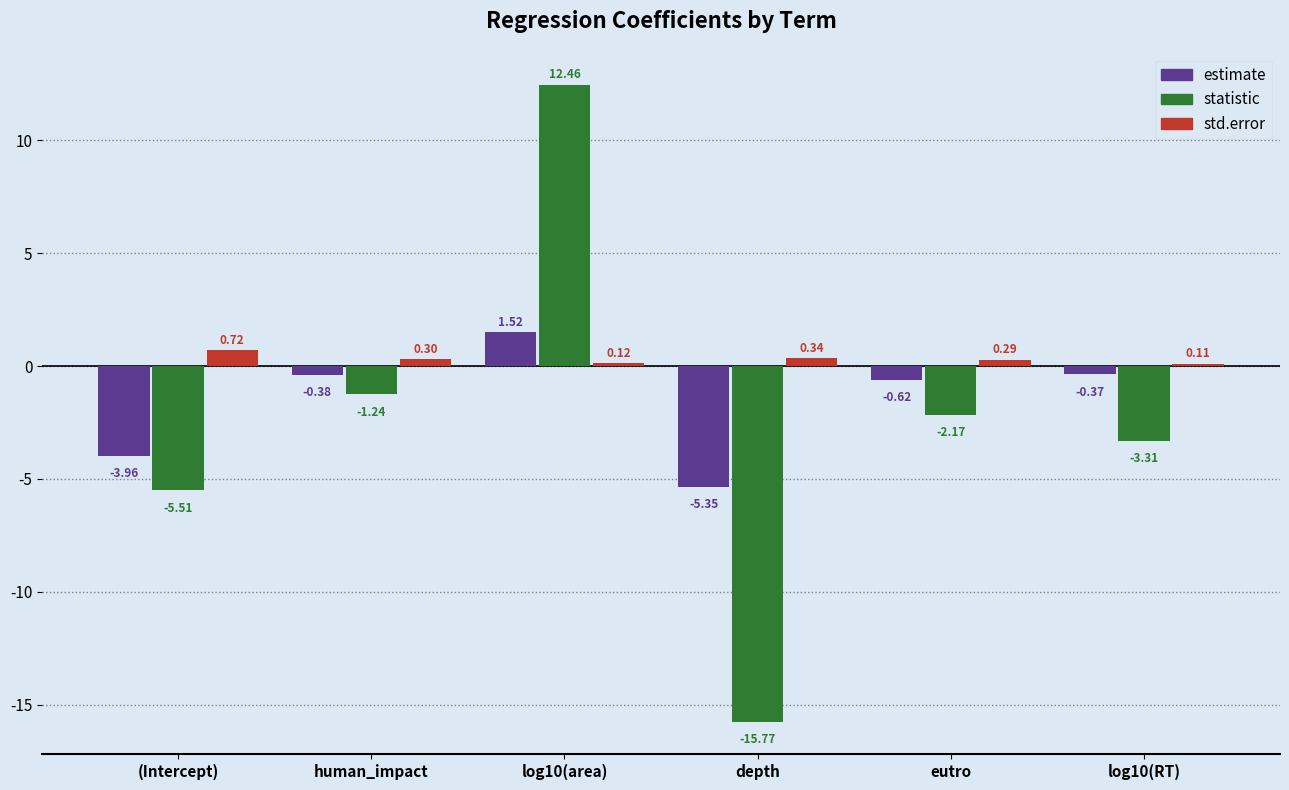

What is the difference between the estimate values at log10(RT) and depth?

5.0